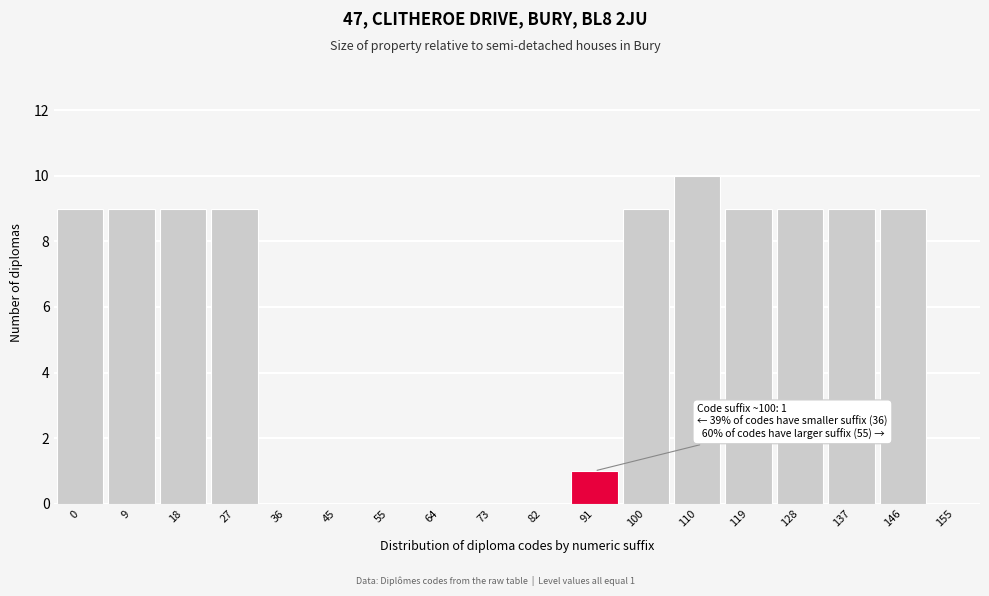

Reading left to right, transcribe all the data shown in this chart.

0=9	9=9	18=9	27=9	36=0	45=0	55=0	64=0	73=0	82=0	91=1	100=9	110=10	119=9	128=9	137=9	146=9	155=0